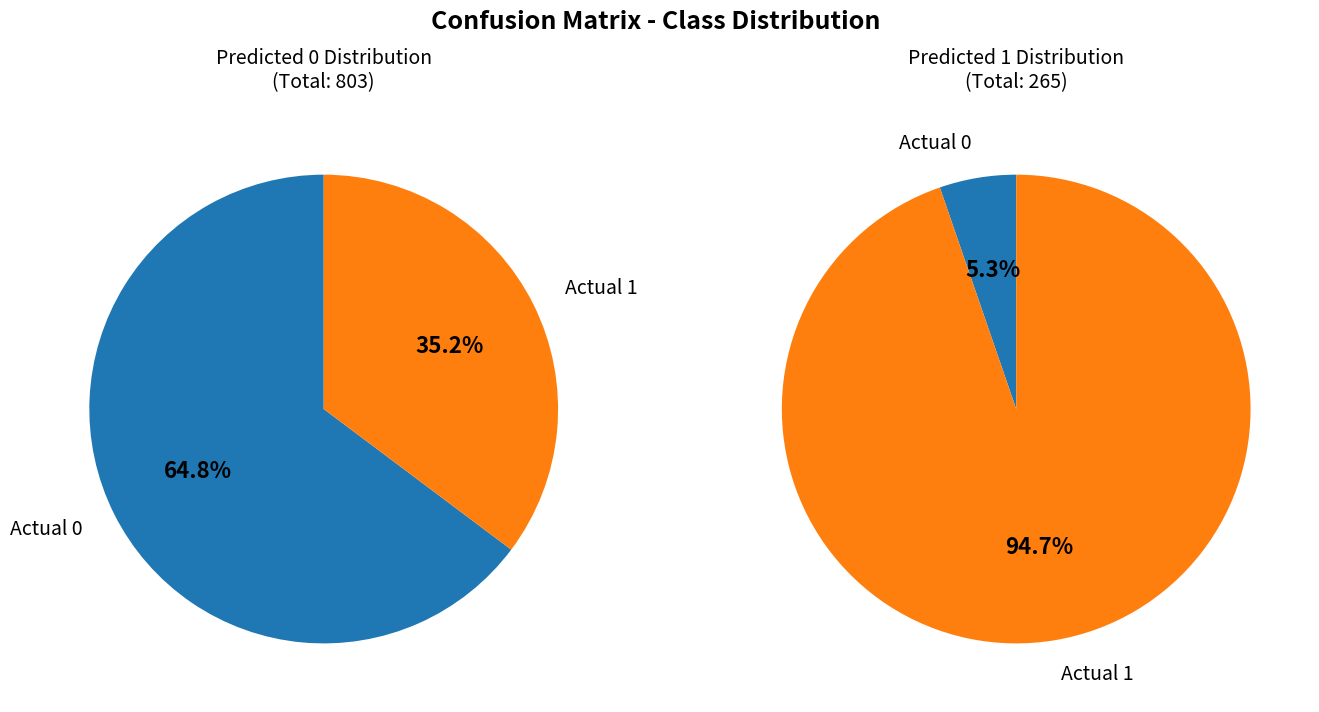

Is the sum of Actual 1 and Actual 0 greater than half?

Yes